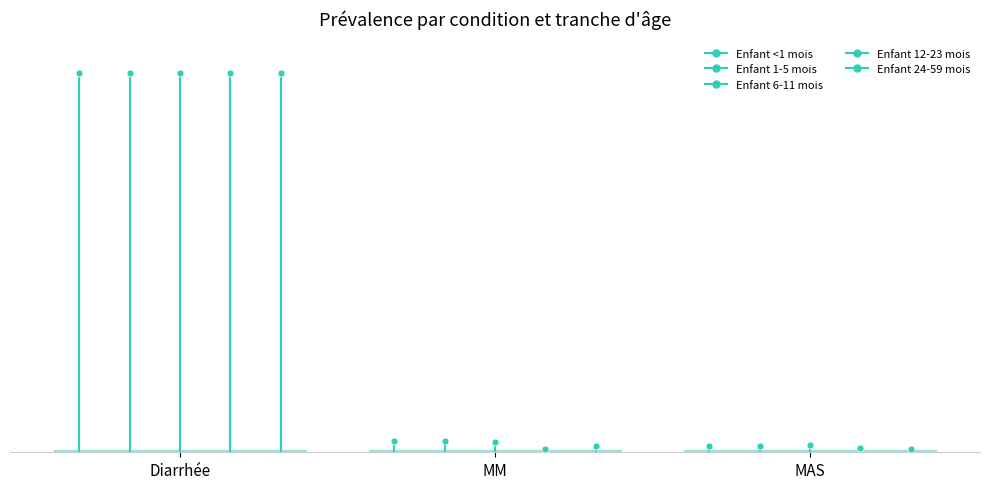

At which category is the sum across all series the highest?

Diarrhée